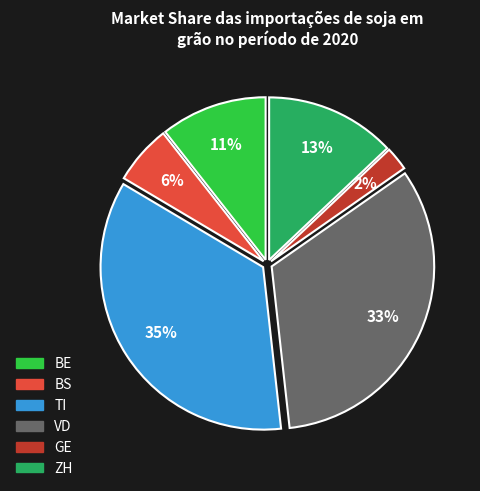

To the nearest percent, what portion does VD represent?

33%